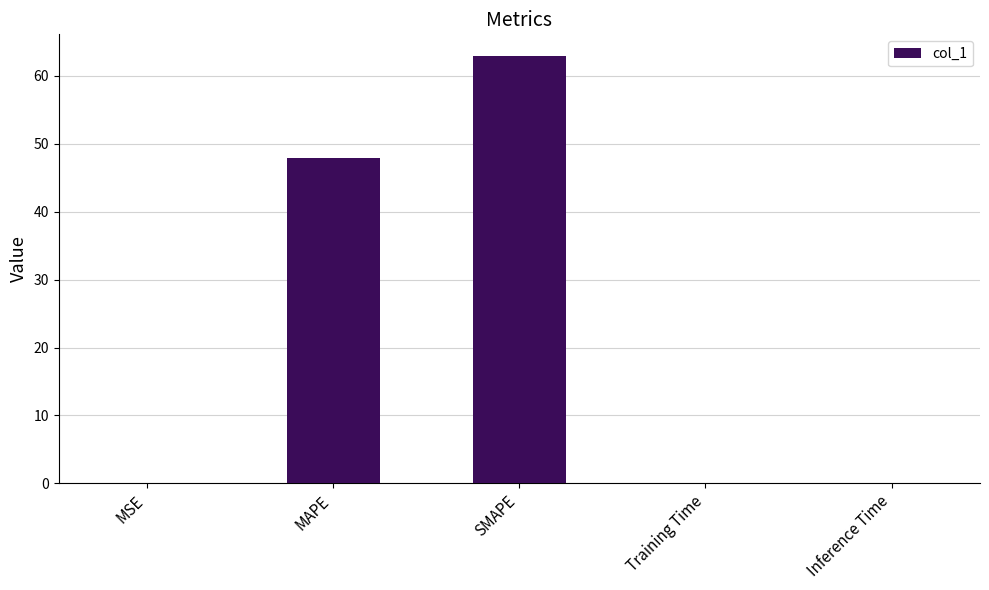

Where is the data nearest to the value 31?

MAPE